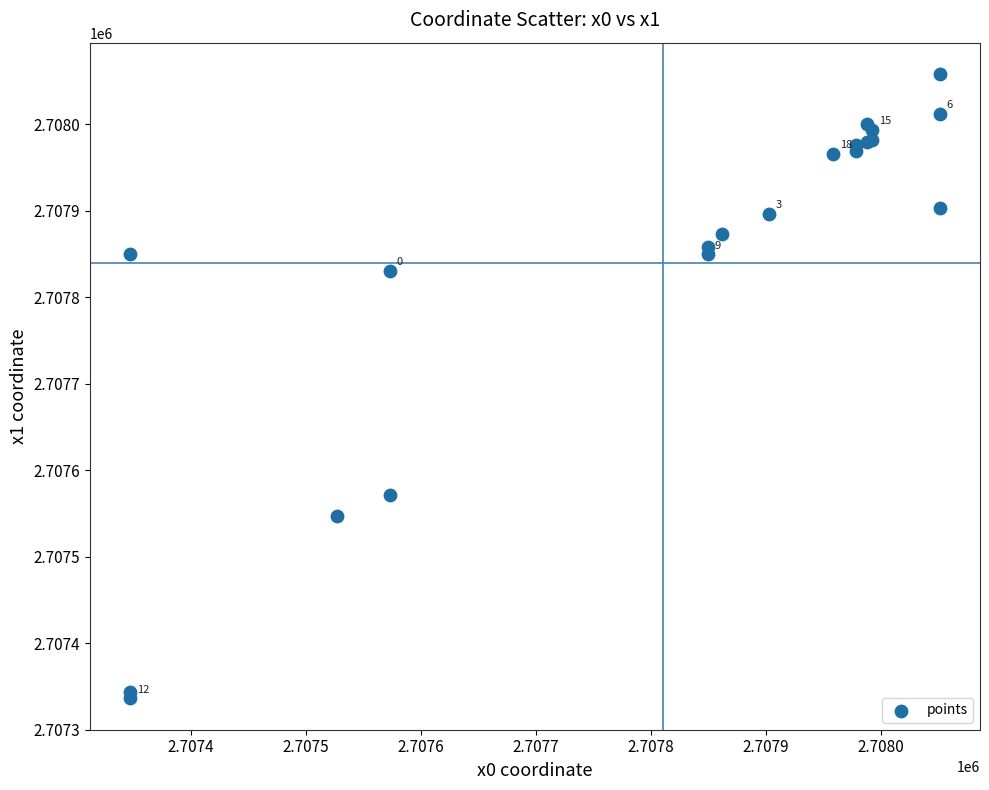

What Y value in the scatter plot is closest to 2707697?

2707571.5